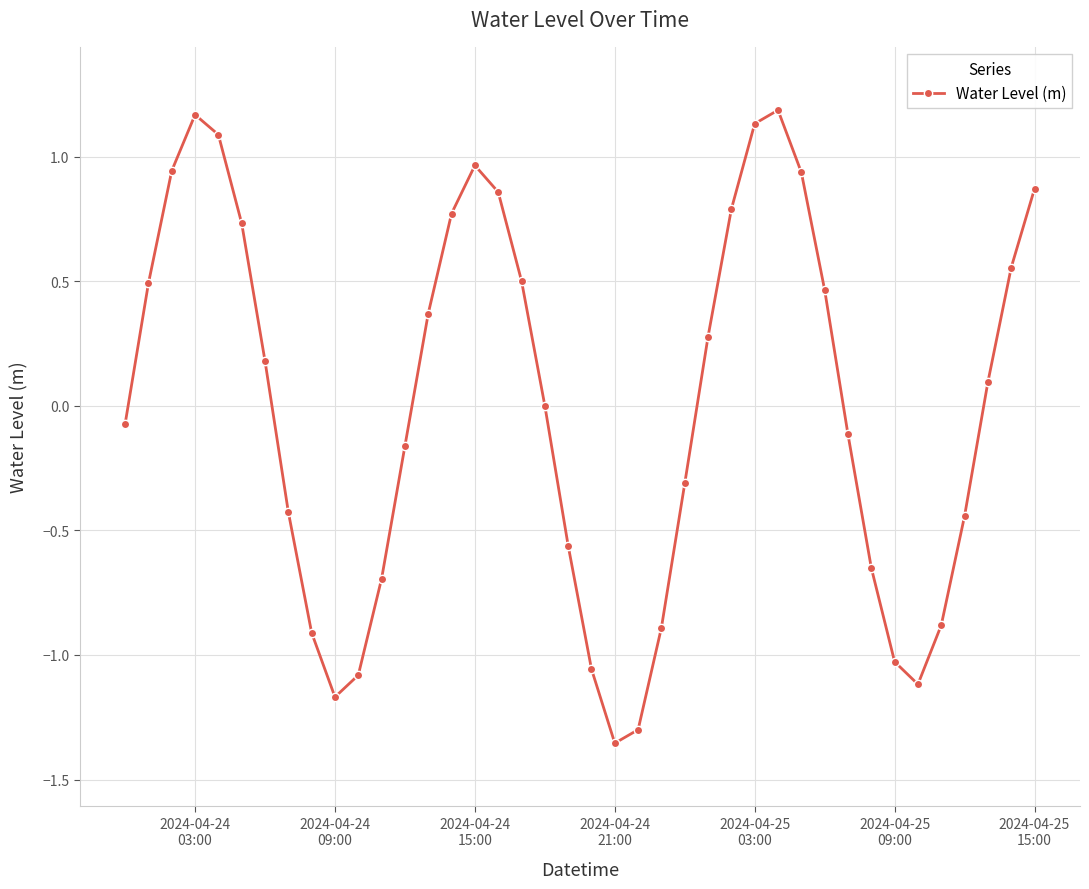

What is the difference between the maximum and minimum values?

2.5